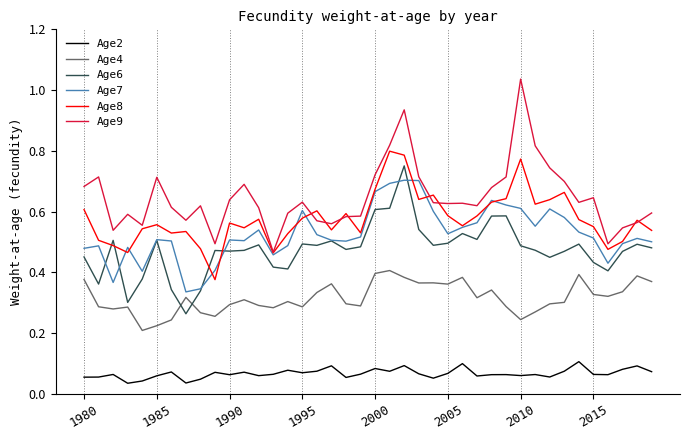

True or false: Age4 and Age9 cross at least once.

False